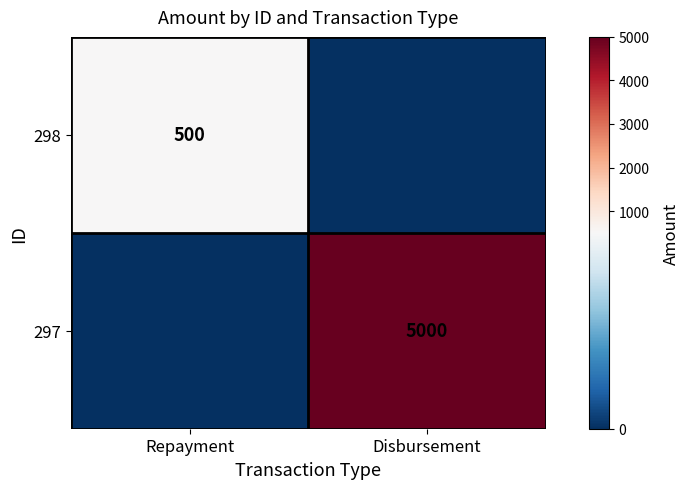

At which category does the chart reach its peak across all series?

Disbursement